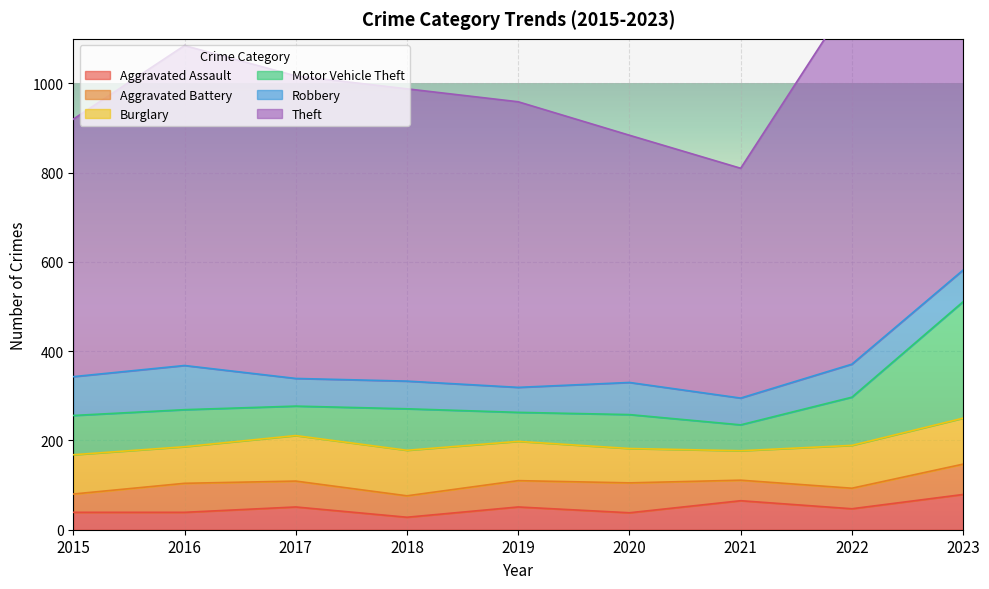

How many intersections are there between Robbery and Burglary?

2